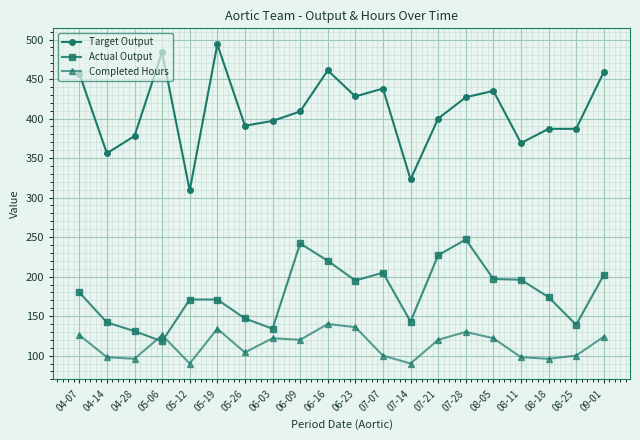

Where do Completed Hours and Actual Output first cross each other?

04-28 and 05-06